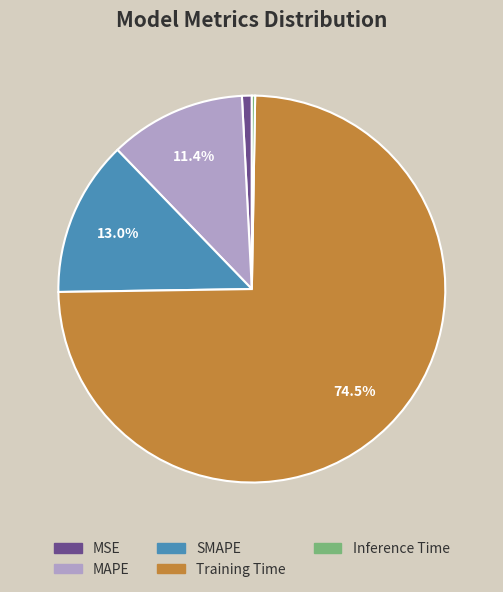

Which slice represents more than half of the pie?

Training Time